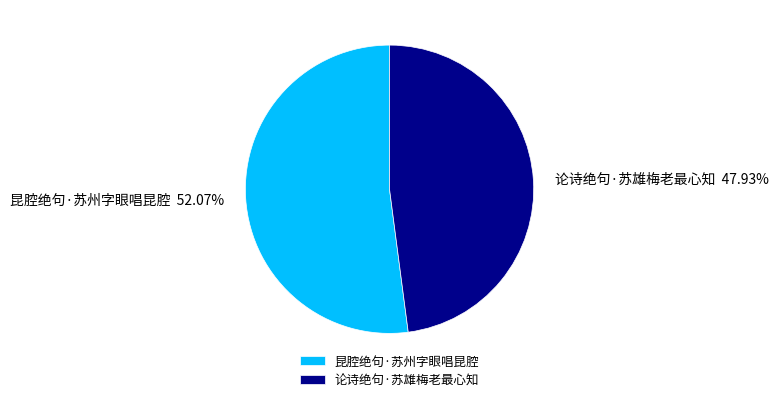

Is it true that 昆腔绝句·苏州字眼唱昆腔 is 52% of the pie?

True